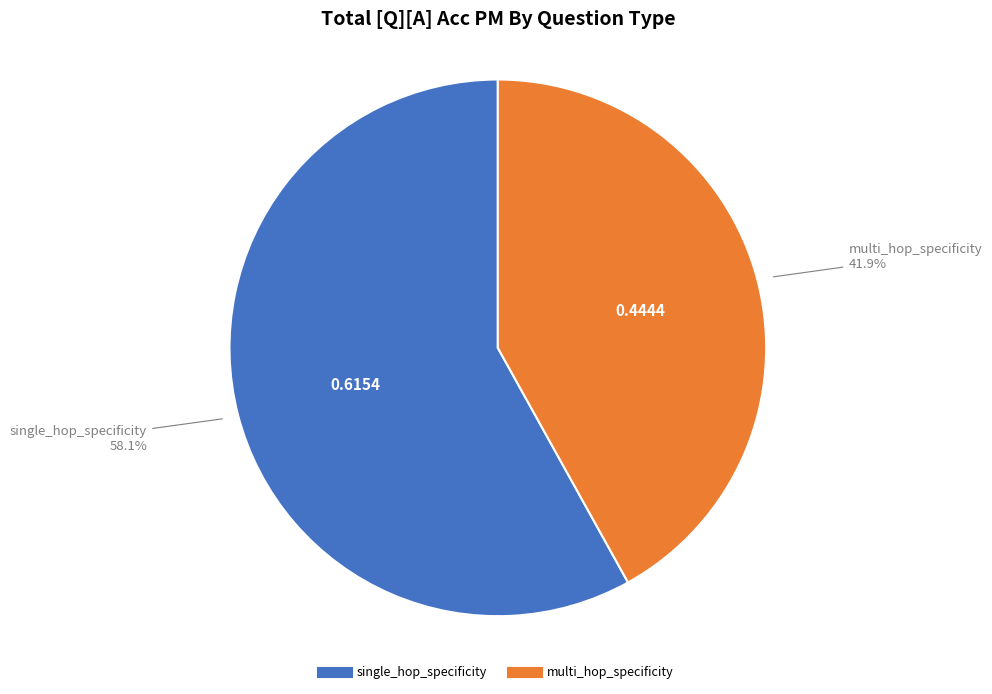

Which category has the smallest portion of the pie?

multi_hop_specificity